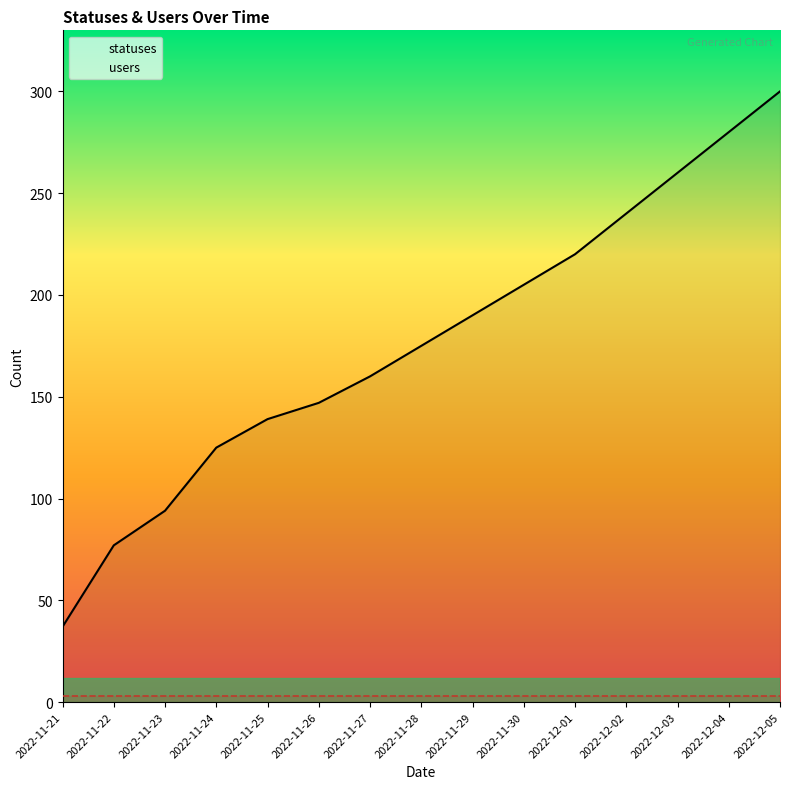

True or false: statuses and users cross at least once.

False